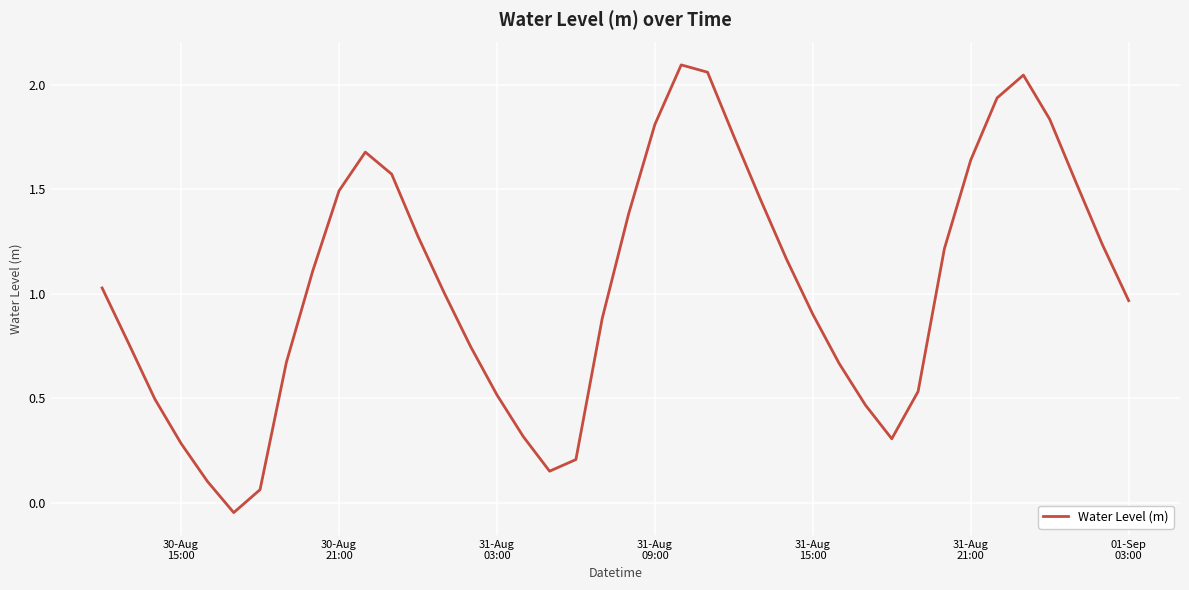

Does the chart have visible grid lines?

Yes